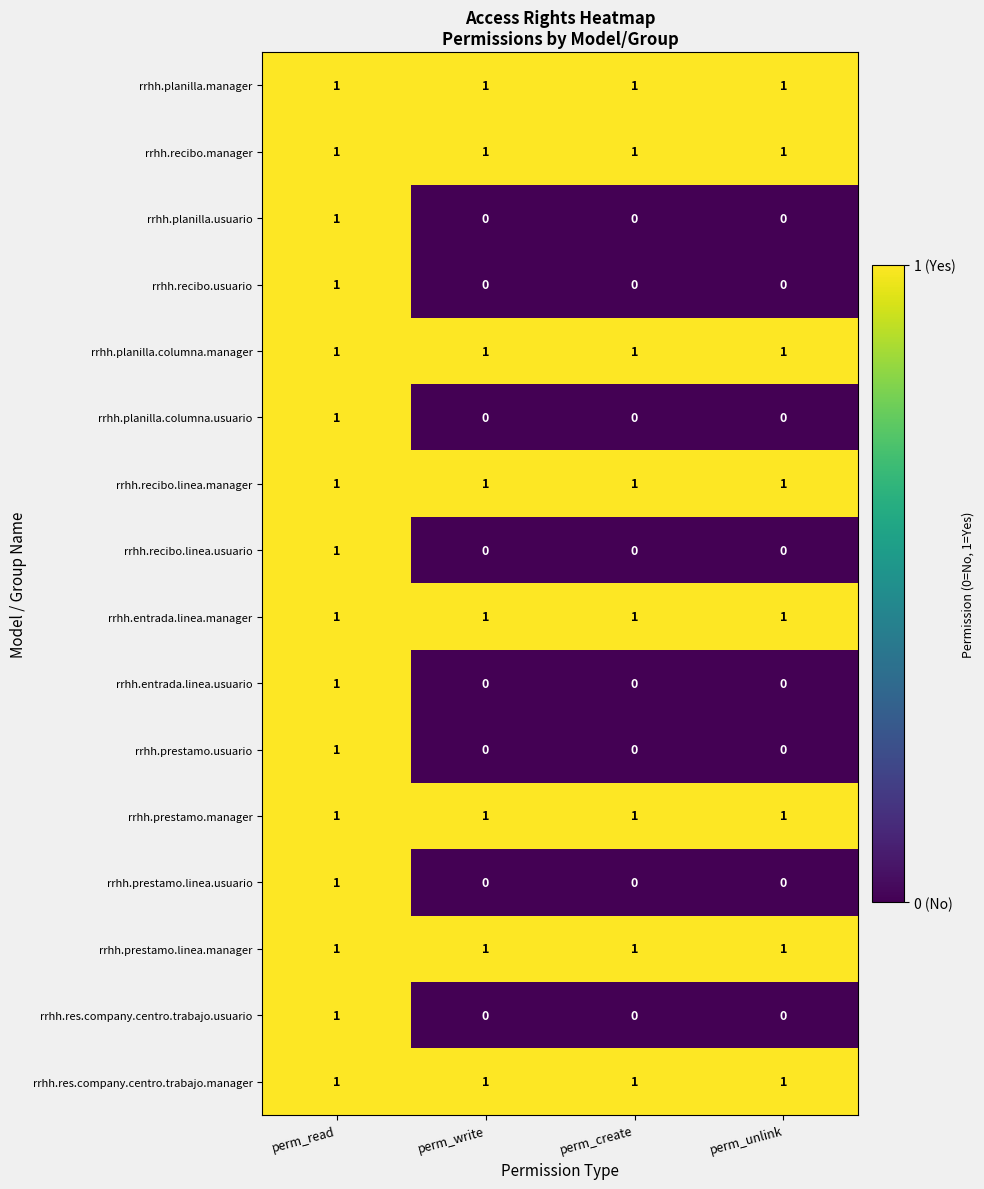

The value of rrhh.res.company.centro.trabajo.manager at perm_unlink is 1. True or false?

True